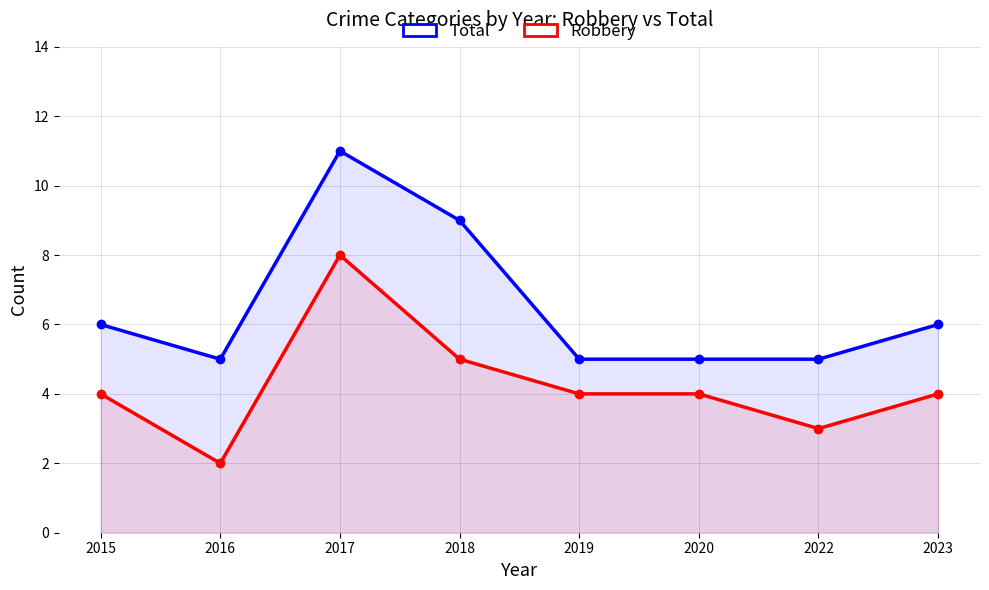

How many lines are shown in the chart?

2